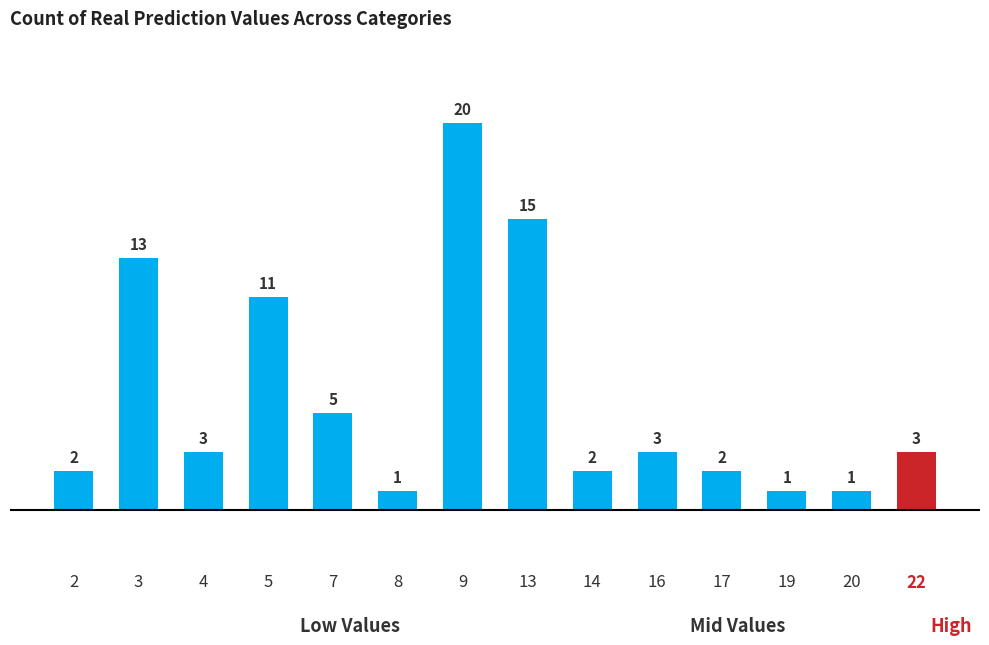

What is the difference between the maximum and second lowest values?

19